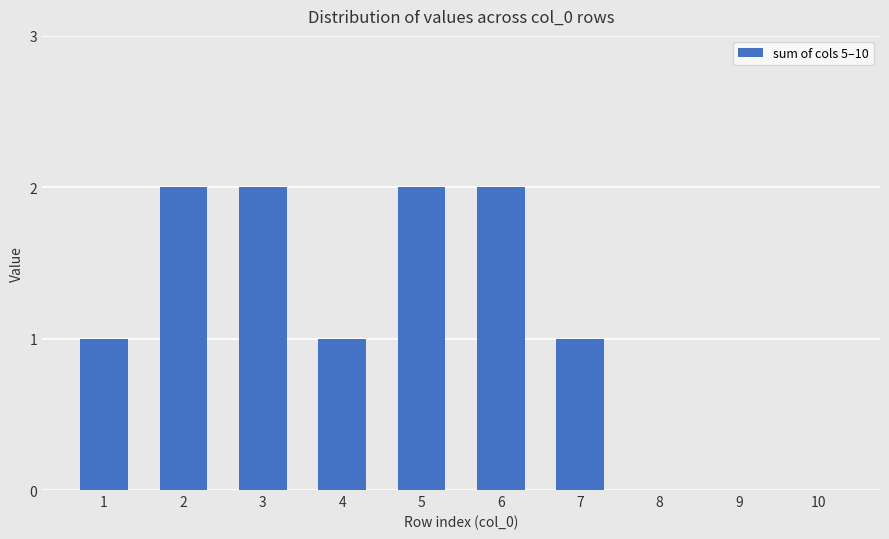

What is the sum of the values at 4 and 6?

3